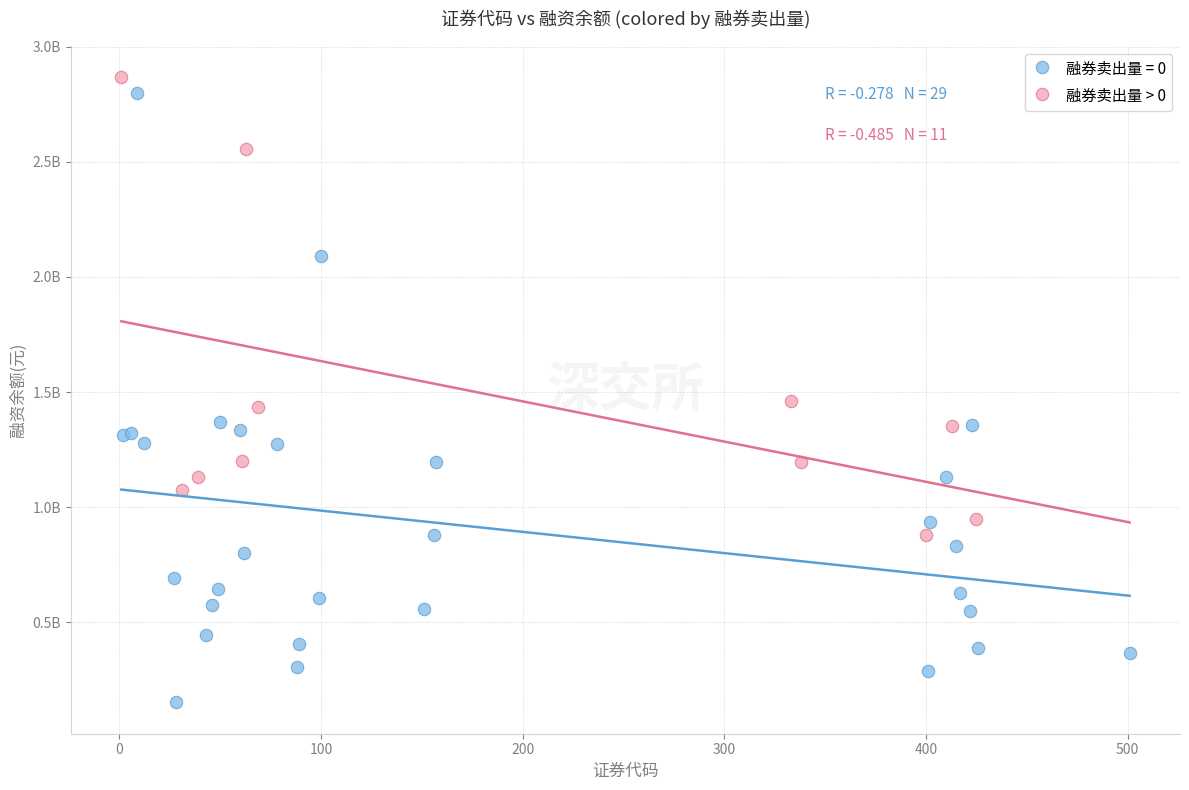

What are all the series names shown in the legend?

融券卖出量 = 0, 融券卖出量 > 0